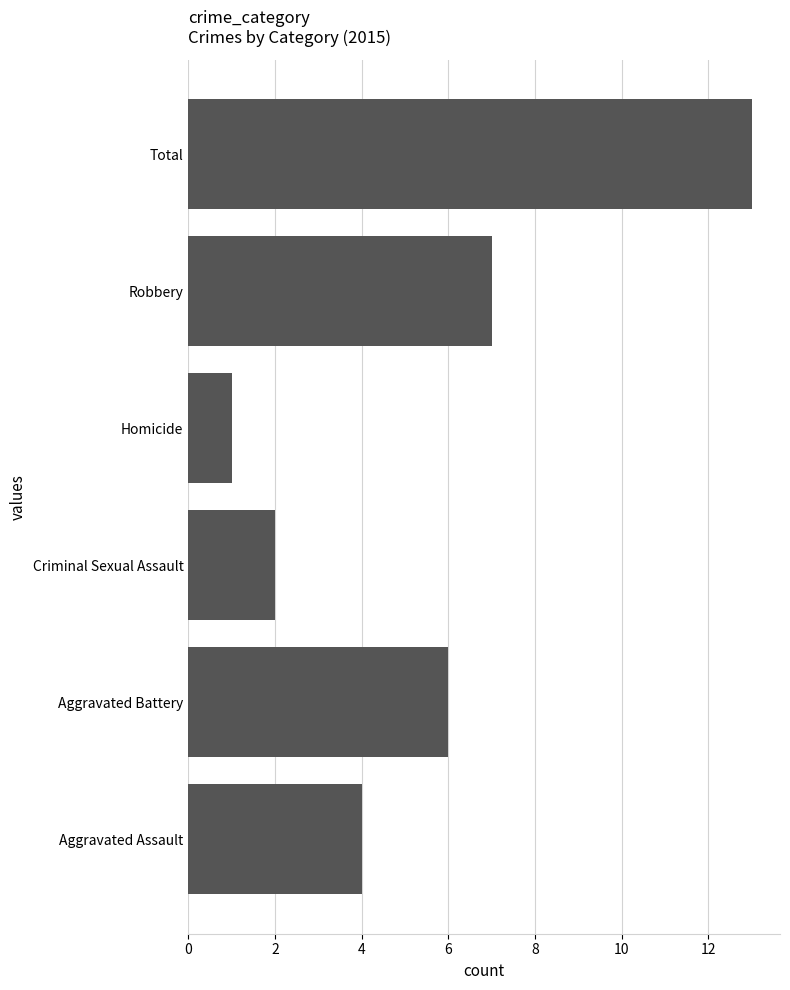

What is the maximum value shown in the chart?

13